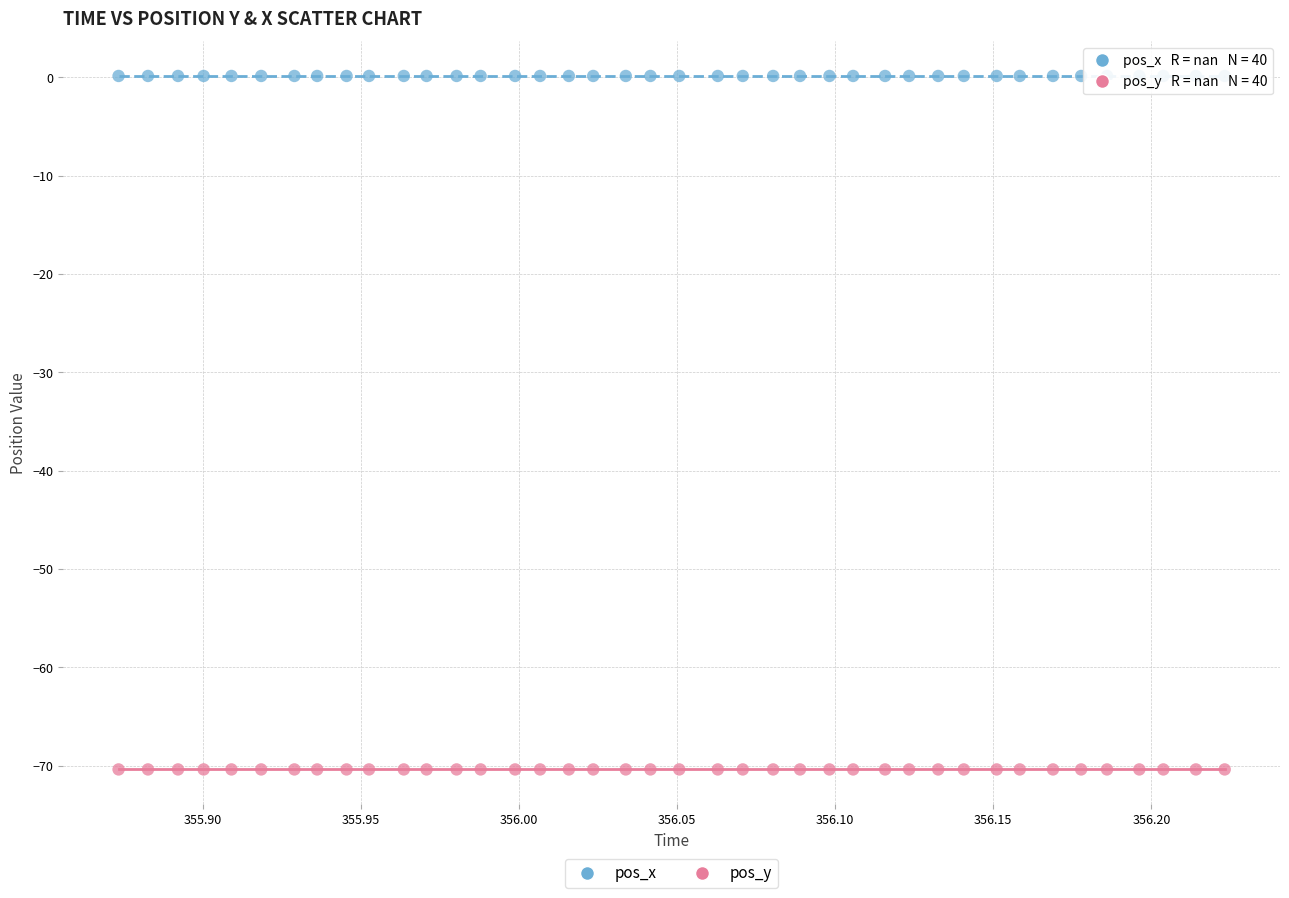

Which series contains the lowest Y value?

pos_y